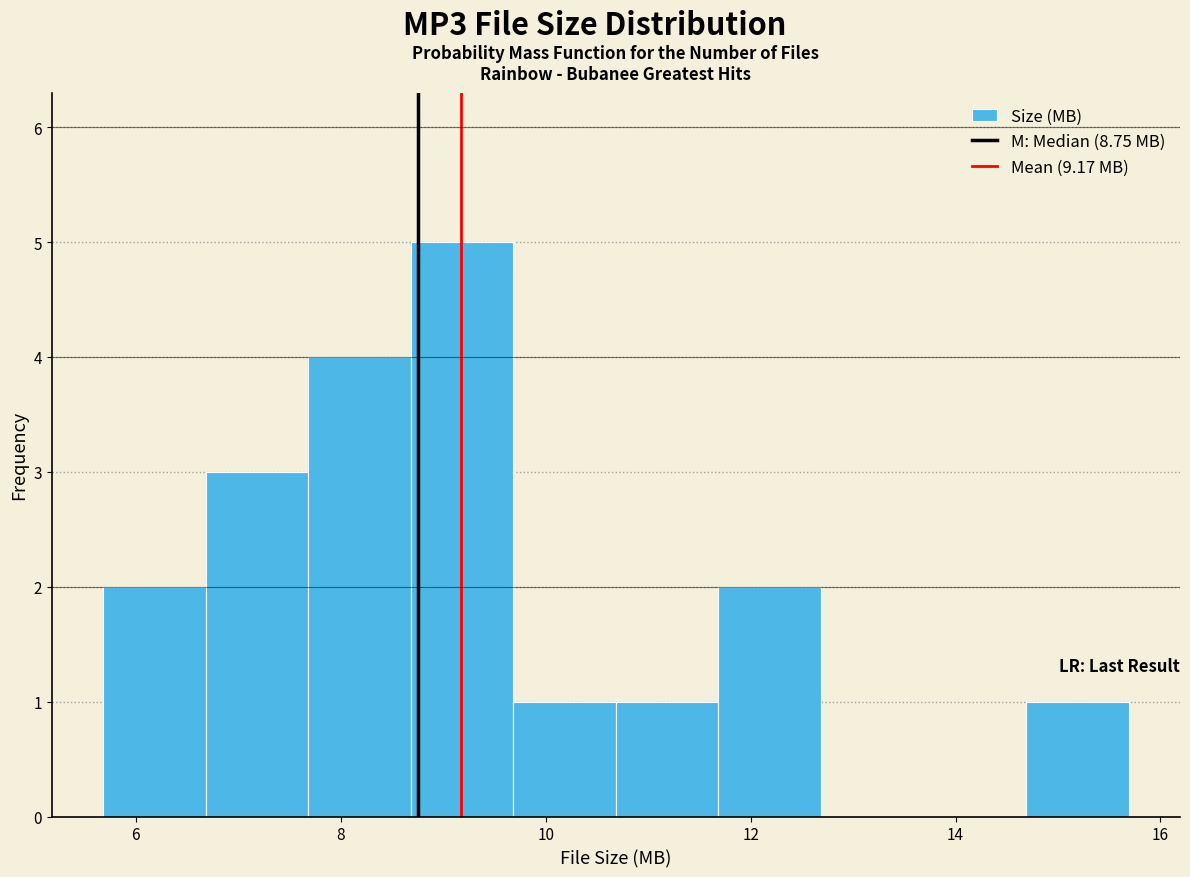

What is the height of the bar covering 6.6 to 7.6 on the x-axis? Neither the bar edges nor the heights are printed on the chart, so give them approximately, as read against the axes.

3